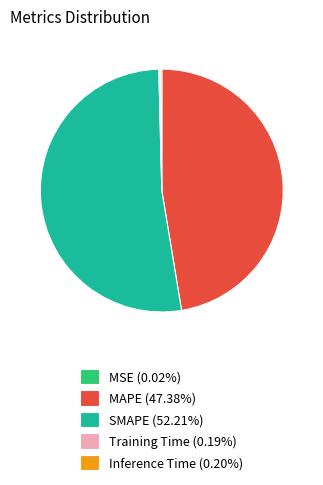

Is SMAPE (52.21%) the majority of the pie?

Yes